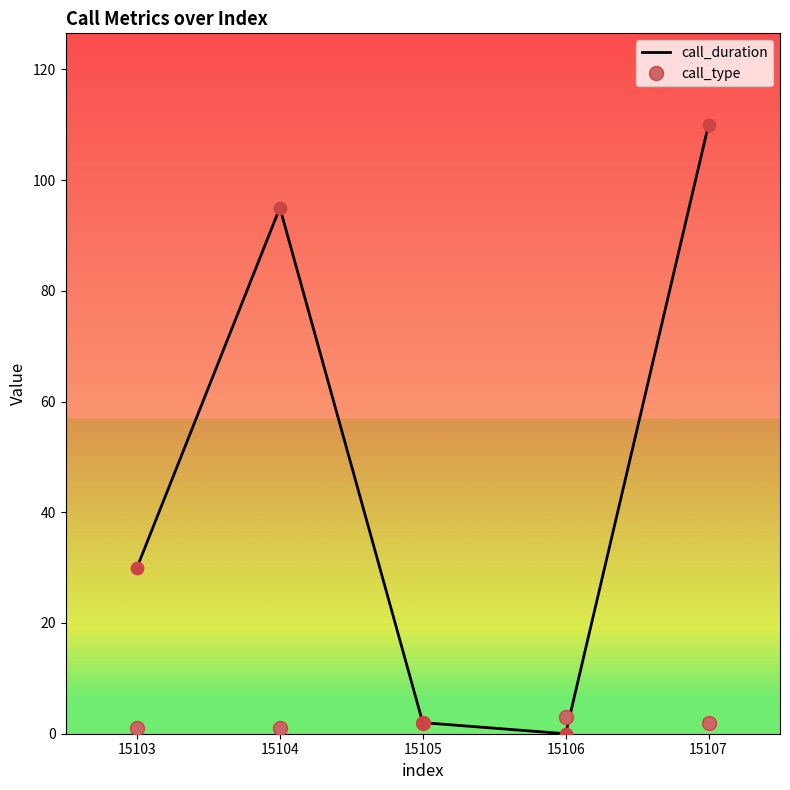

What are all the series names shown in the legend?

call_duration, call_type